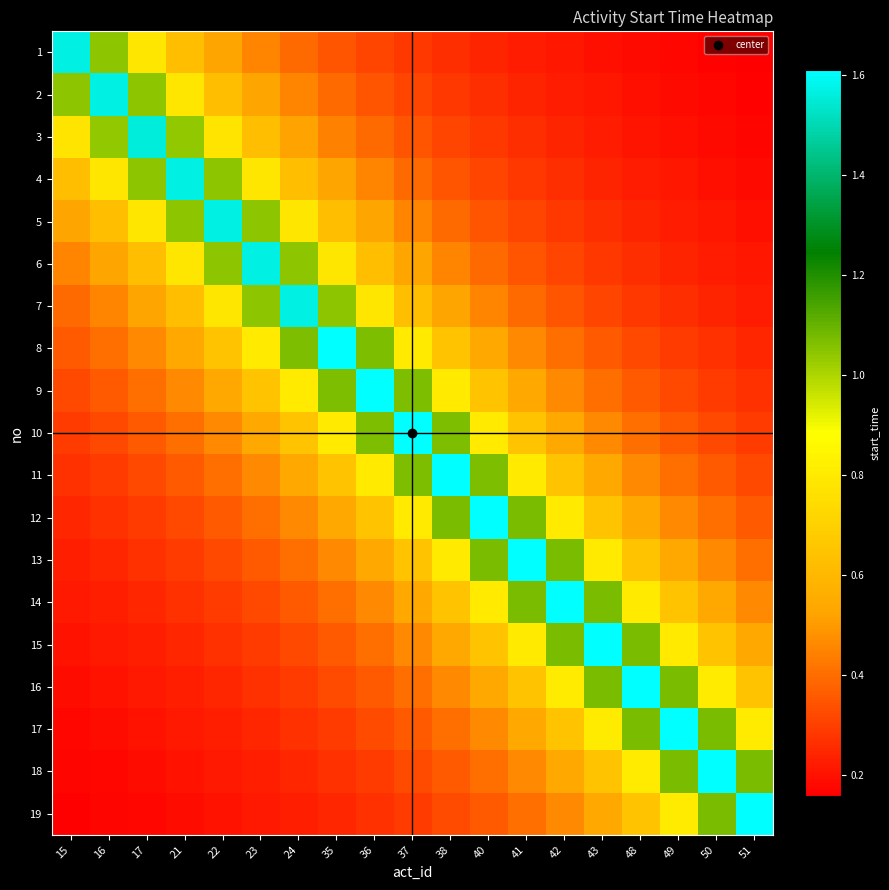

At which category is the sum across all series the highest?

37